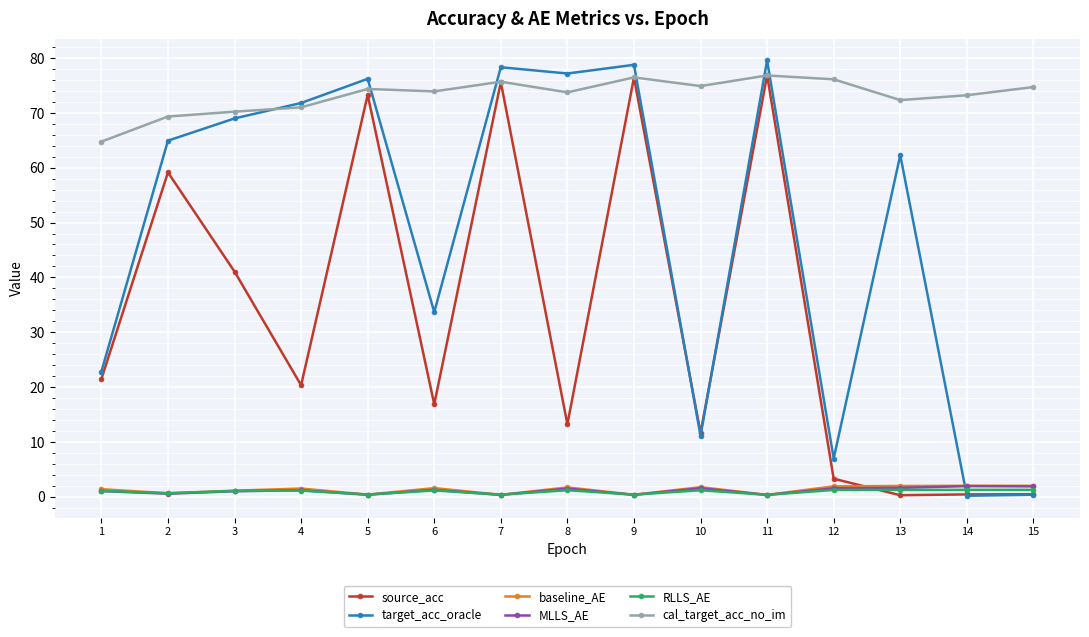

What is the approximate value of RLLS_AE at 4?

1.1